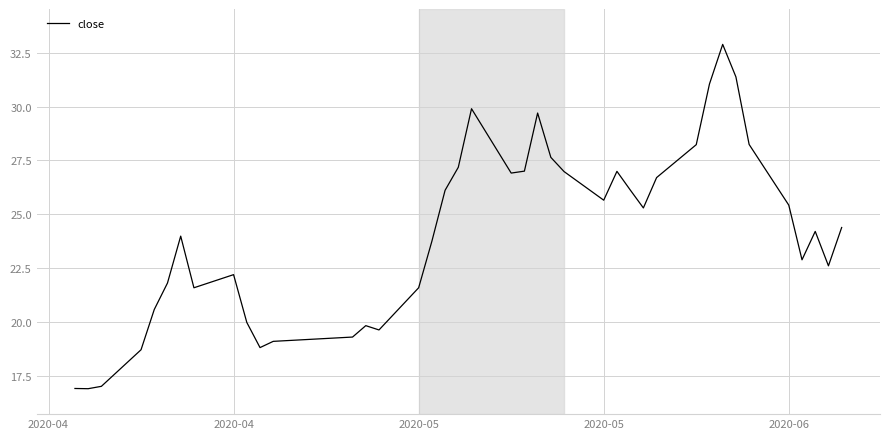

Does the chart have visible grid lines?

Yes